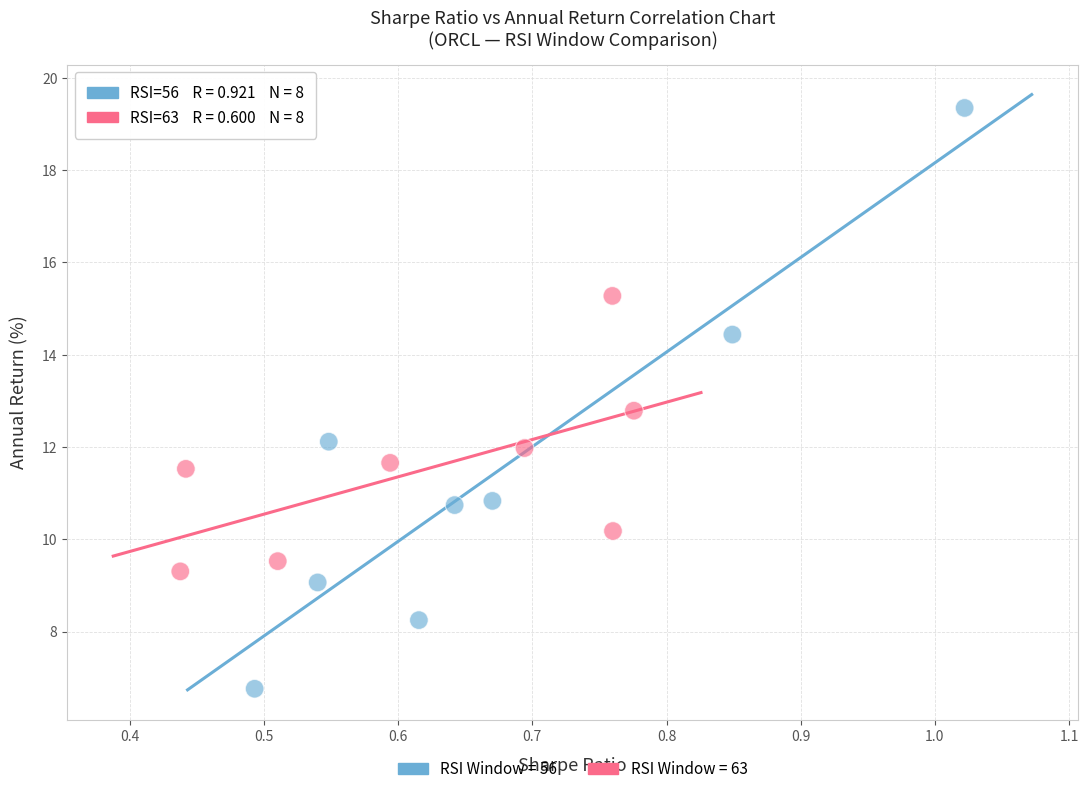

Which series contains the lowest Y value?

RSI Window = 56